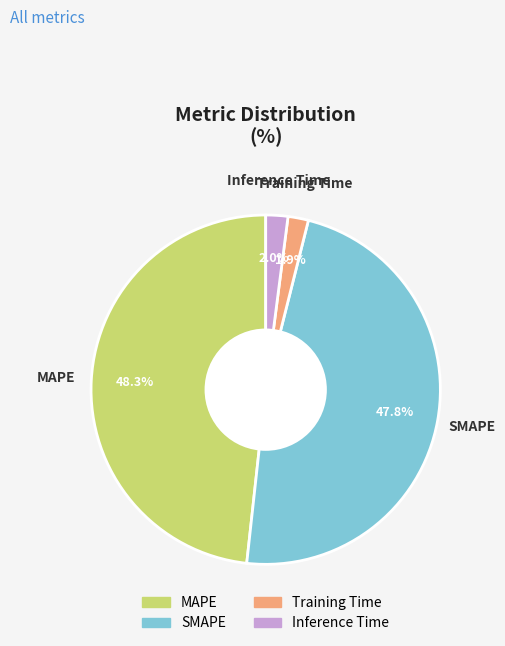

The MAPE slice represents 42% of the pie. True or false?

False